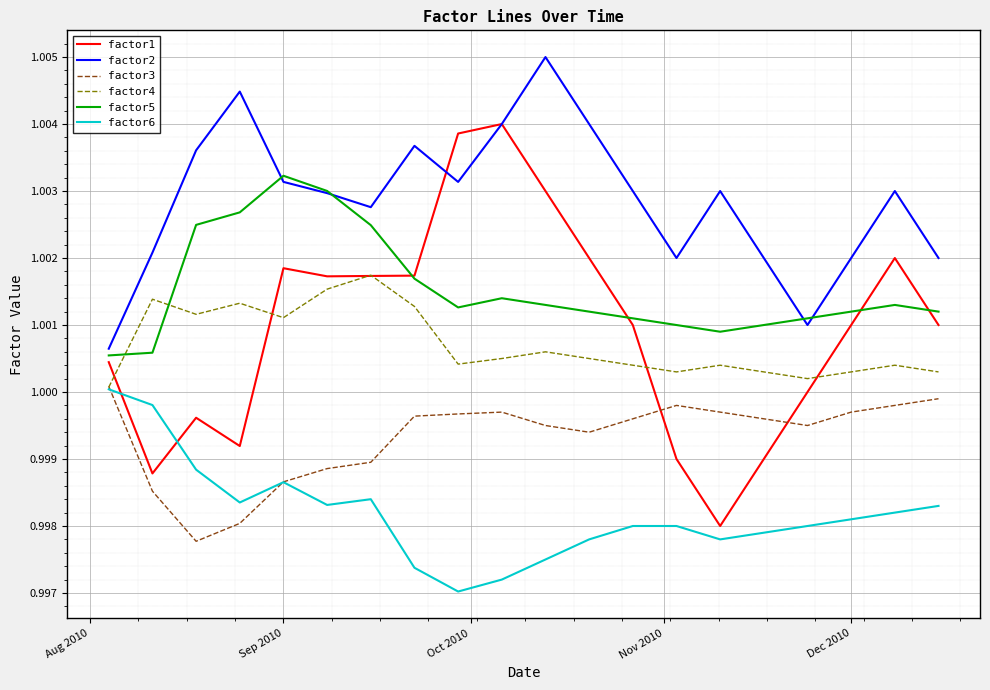

Which series has the widest spread of values?

factor1